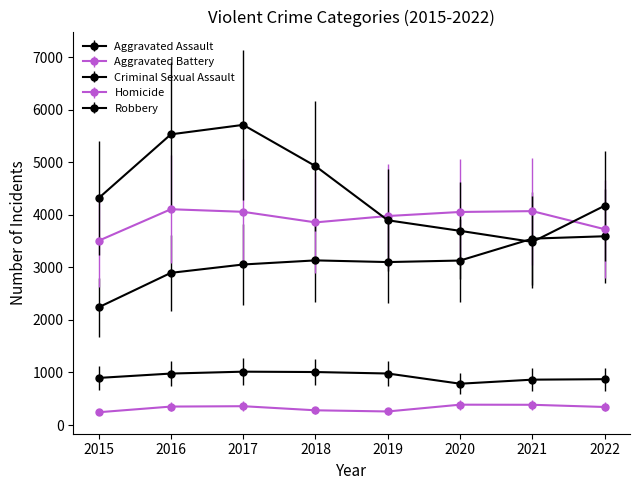

Does the chart have visible grid lines?

No